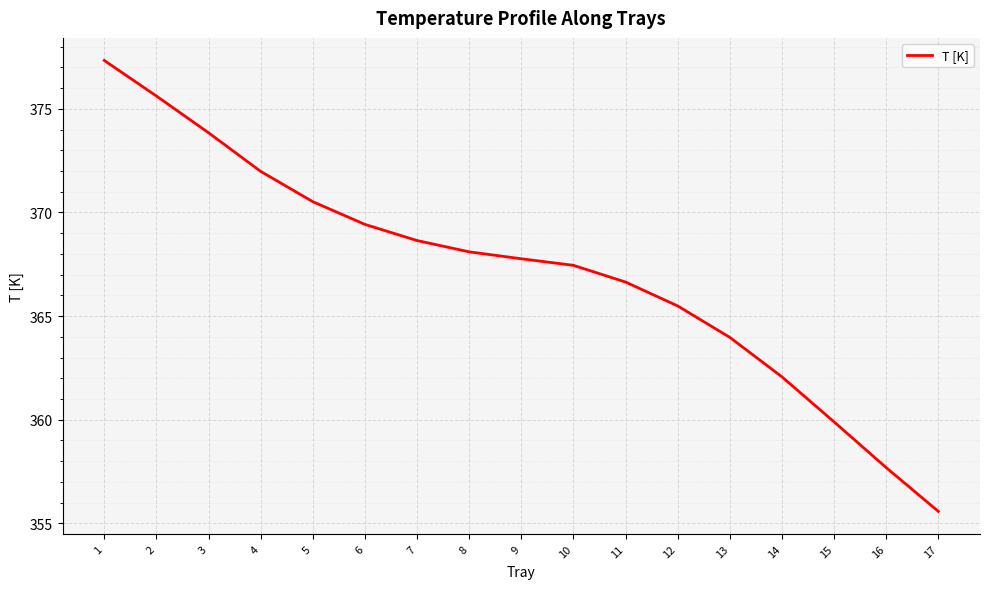

Rank the categories by value from lowest to highest.

17, 16, 15, 14, 13, 12, 11, 10, 9, 8, 7, 6, 5, 4, 3, 2, 1